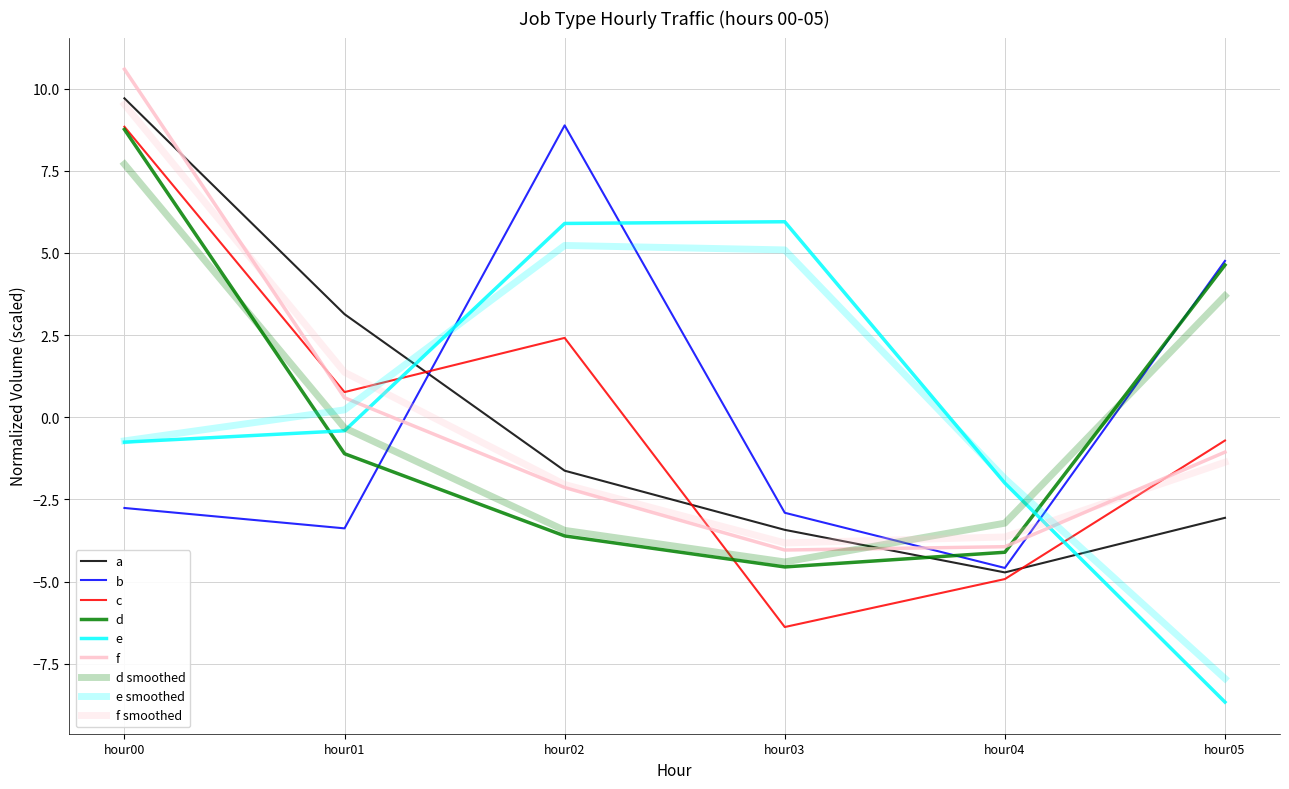

Reading right to left, list all the values displayed in this chart.

a: -3.1	-4.7	-3.4	-1.6	3.1	9.7
b: 4.8	-4.6	-2.9	8.9	-3.4	-2.8
c: -0.7	-4.9	-6.4	2.4	0.8	8.8
d: 4.6	-4.1	-4.6	-3.6	-1.1	8.8
e: -8.7	-2.0	5.9	5.9	-0.4	-0.8
f: -1.1	-3.9	-4.0	-2.1	0.6	10.6